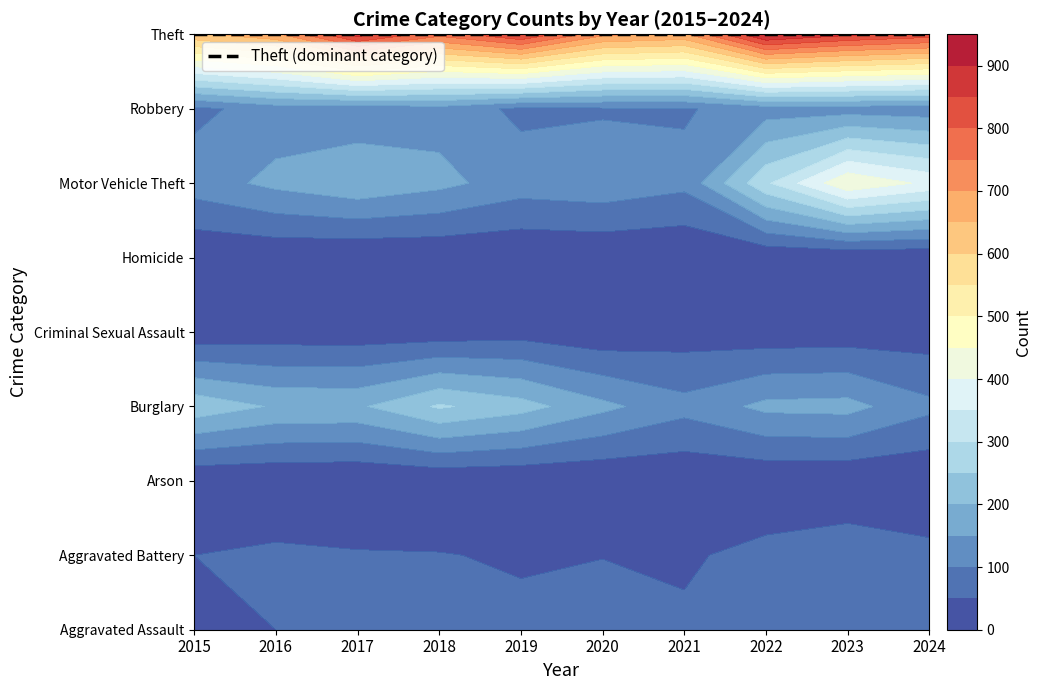

Is the value of Robbery at 2017 greater than the value of Criminal Sexual Assault at 2015?

Yes